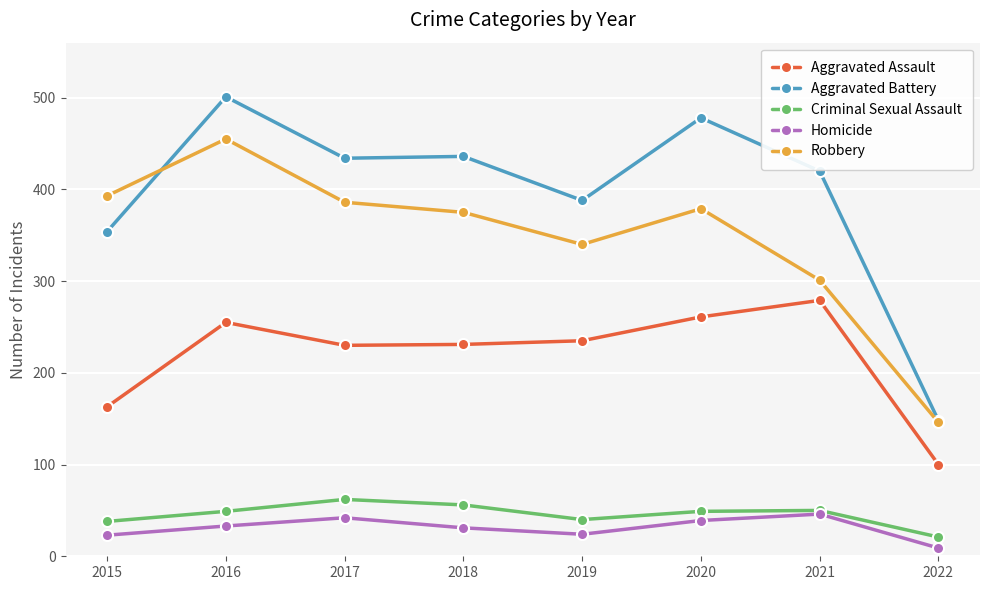

What is the difference between the highest and lowest values at 2016?

468